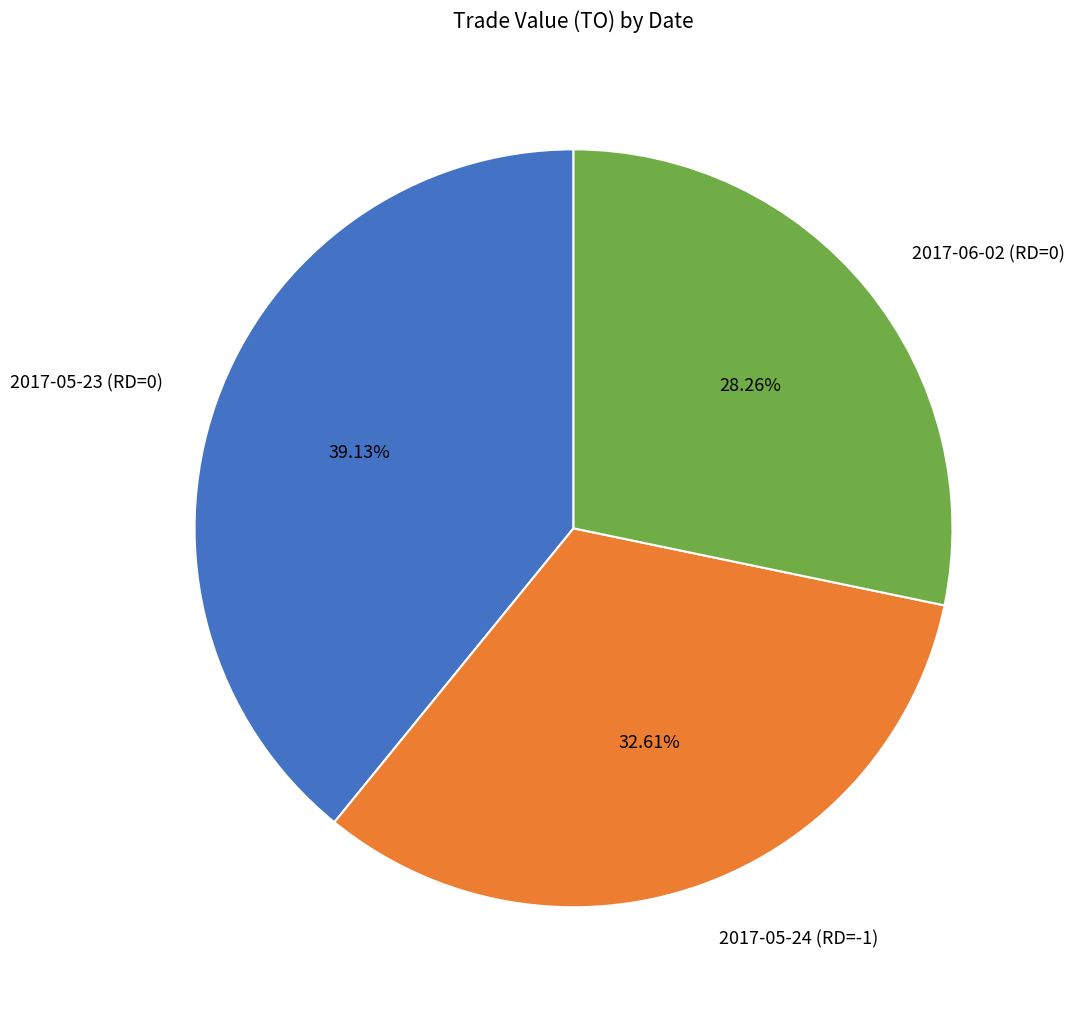

What is the smallest slice in the pie chart?

2017-06-02 (RD=0)